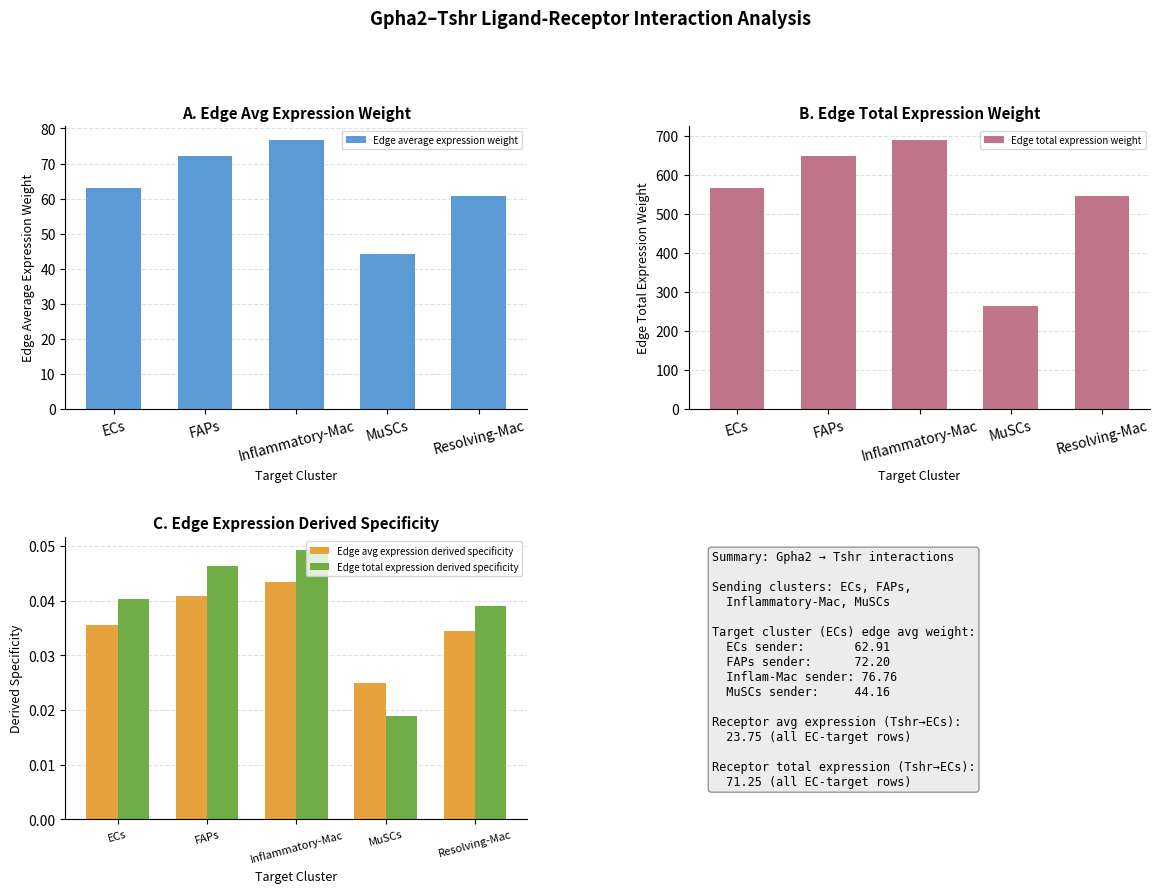

What is the sum of all Edge total expression derived specificity values?

0.2